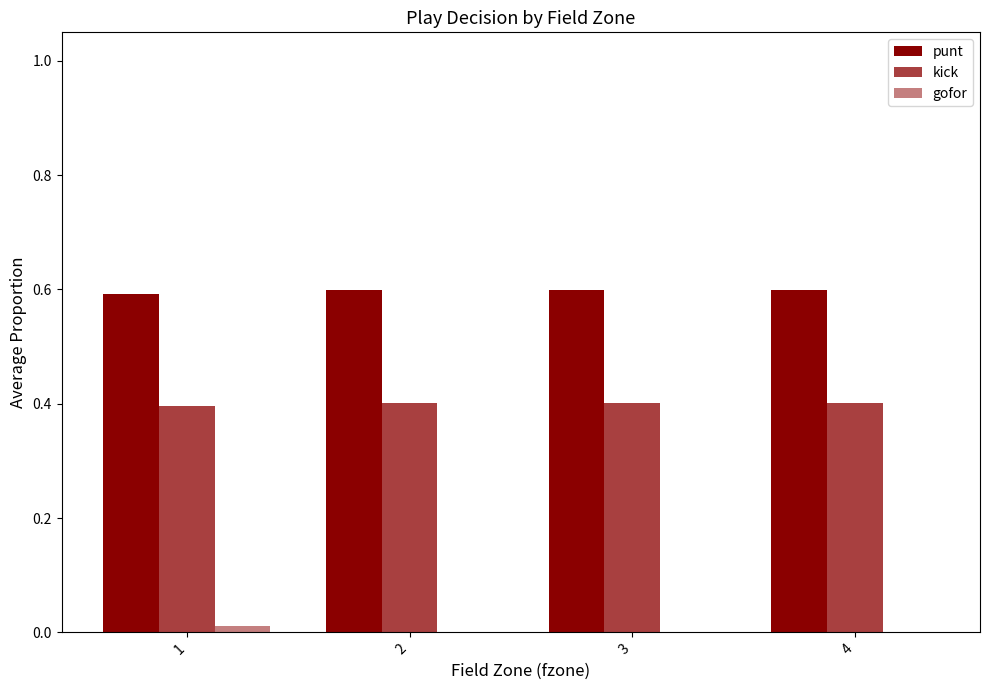

How many distinct data groups are displayed?

3